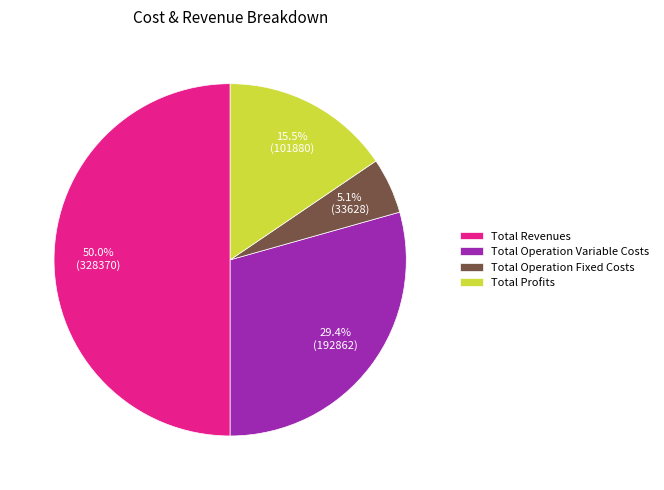

Combined, do Total Profits and Total Operation Fixed Costs account for over 50%?

No